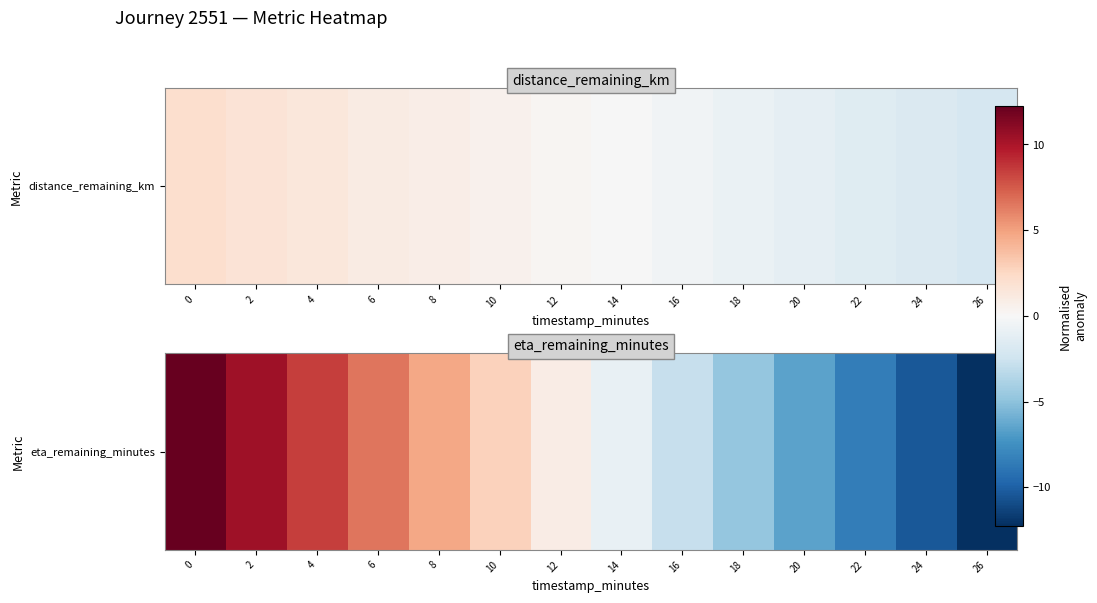

Reading left to right, what are all the values shown in this chart?

0=12.2	2=10.4	4=8.5	6=6.6	8=4.7	10=2.8	12=0.9	14=-0.9	16=-2.8	18=-4.7	20=-6.6	22=-8.5	24=-10.4	26=-12.2